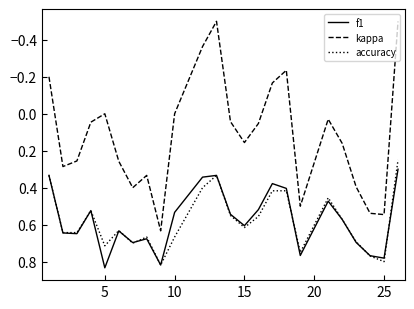

True or false: kappa and f1 cross at least once.

False